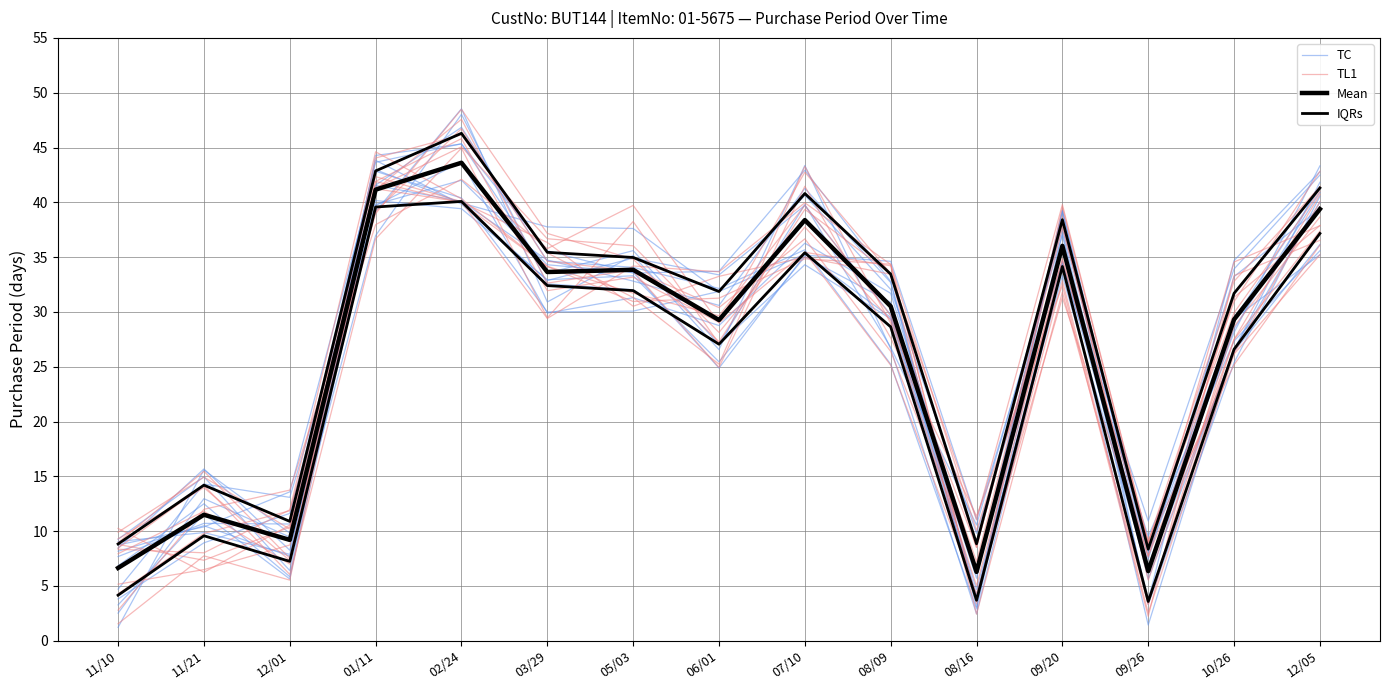

Reading left to right, transcribe all the data shown in this chart.

TC: 11/10=8.7	11/21=10.4	12/01=13.6	01/11=43.0	02/24=39.9	03/29=37.8	05/03=37.6	06/01=31.9	07/10=35.3	08/09=29.5	08/16=5.7	09/20=39.3	09/26=7.4	10/26=33.2	12/05=39.4
TL1: 11/10=9.9	11/21=14.9	12/01=10.2	01/11=39.2	02/24=46.7	03/29=34.6	05/03=33.7	06/01=24.9	07/10=41.5	08/09=27.6	08/16=11.4	09/20=32.4	09/26=2.2	10/26=33.3	12/05=36.5
Mean: 11/10=6.6	11/21=11.5	12/01=9.2	01/11=41.2	02/24=43.6	03/29=33.6	05/03=33.8	06/01=29.3	07/10=38.4	08/09=30.5	08/16=6.3	09/20=36.0	09/26=6.4	10/26=29.3	12/05=39.4
IQRs: 11/10=4.2	11/21=9.6	12/01=7.2	01/11=39.6	02/24=40.1	03/29=32.4	05/03=31.9	06/01=27.1	07/10=35.4	08/09=28.6	08/16=3.7	09/20=34.1	09/26=3.6	10/26=26.6	12/05=37.2